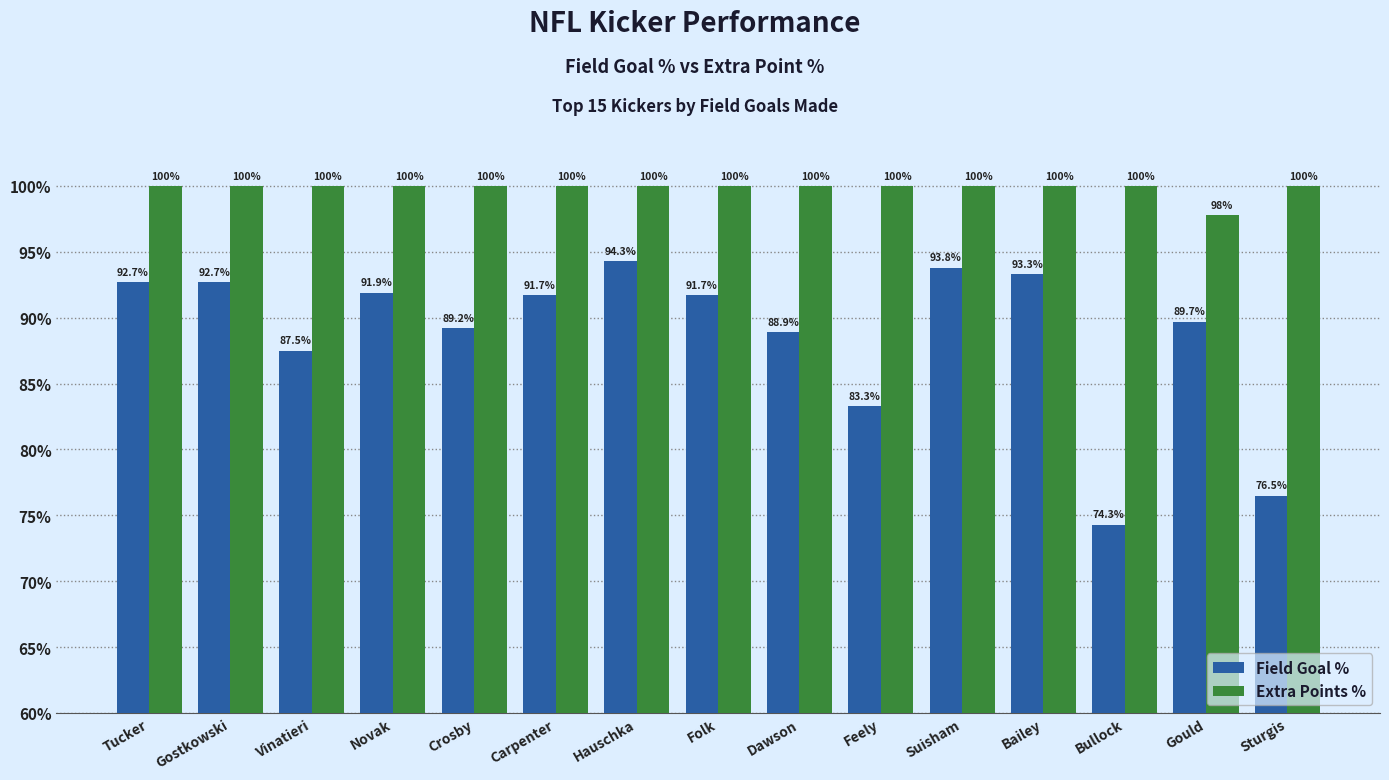

Reading left to right, transcribe all the data shown in this chart.

Field Goal %: 92.7	92.7	87.5	91.9	89.2	91.7	94.3	91.7	88.9	83.3	93.8	93.3	74.3	89.7	76.5
Extra Points %: 100.0	100.0	100.0	100.0	100.0	100.0	100.0	100.0	100.0	100.0	100.0	100.0	100.0	97.8	100.0